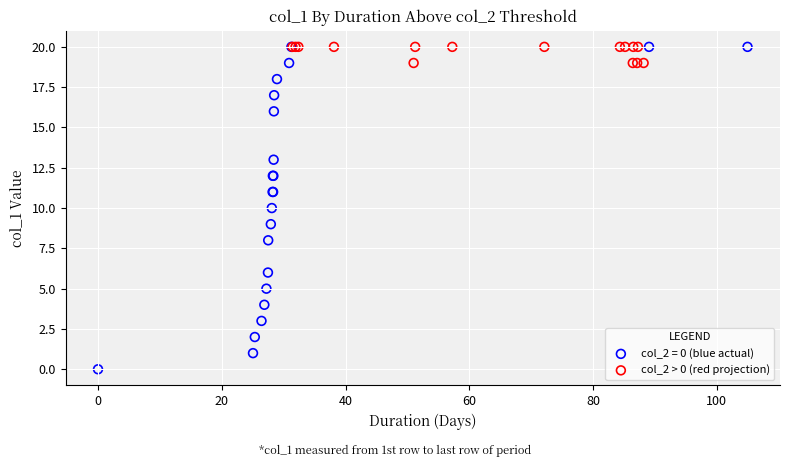

Which series contains the lowest Y value?

col_2 = 0 (blue actual)